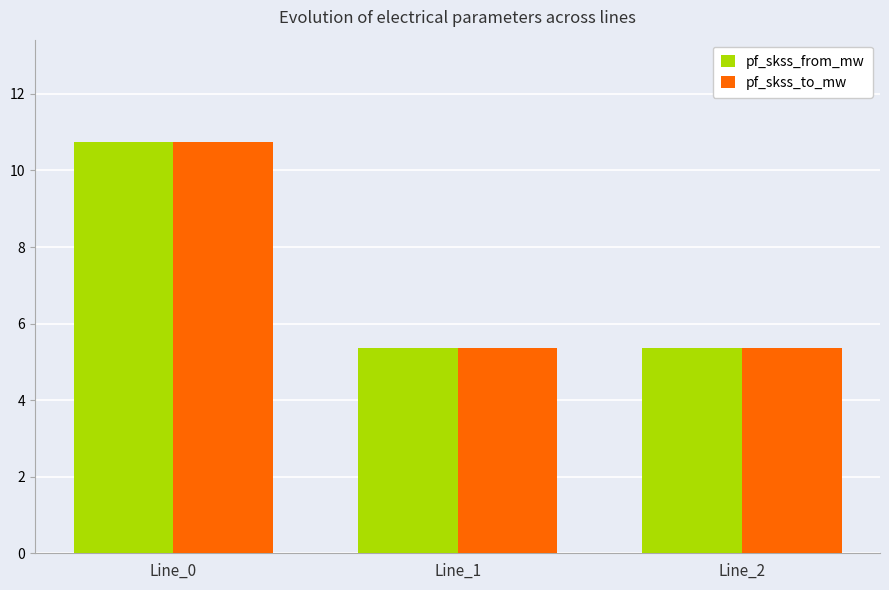

At which category does the chart reach its peak across all series?

Line_0